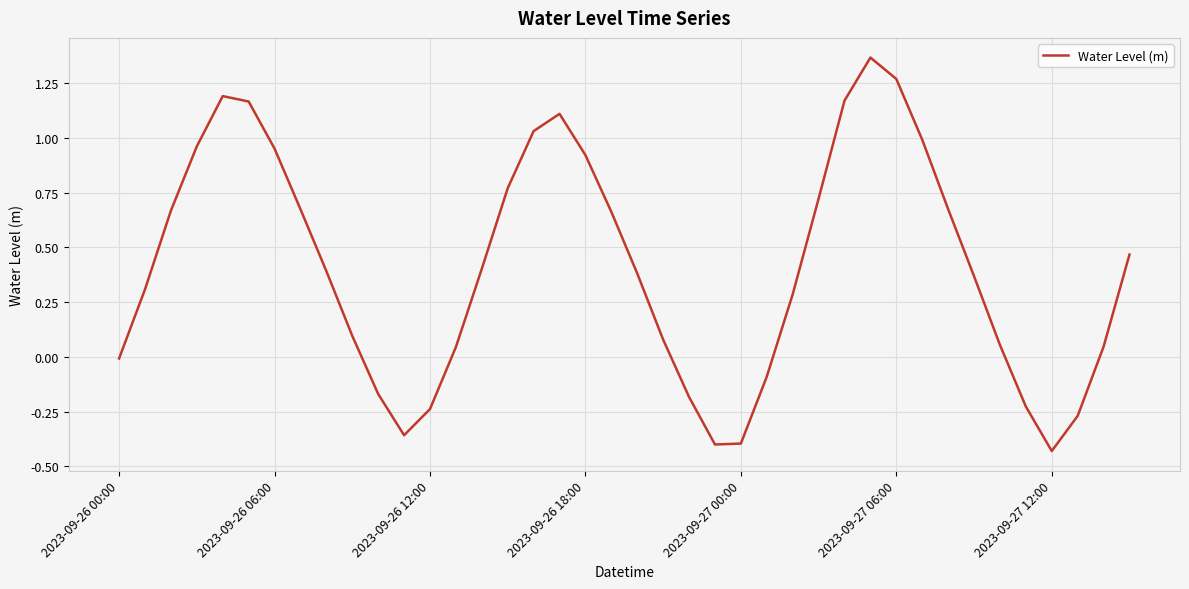

What is the difference between the maximum and minimum values?

1.8